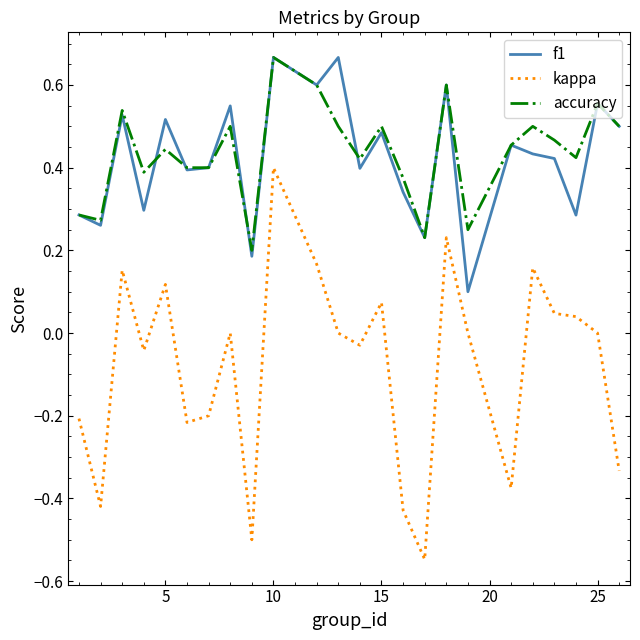

True or false: kappa and accuracy intersect in this chart.

False